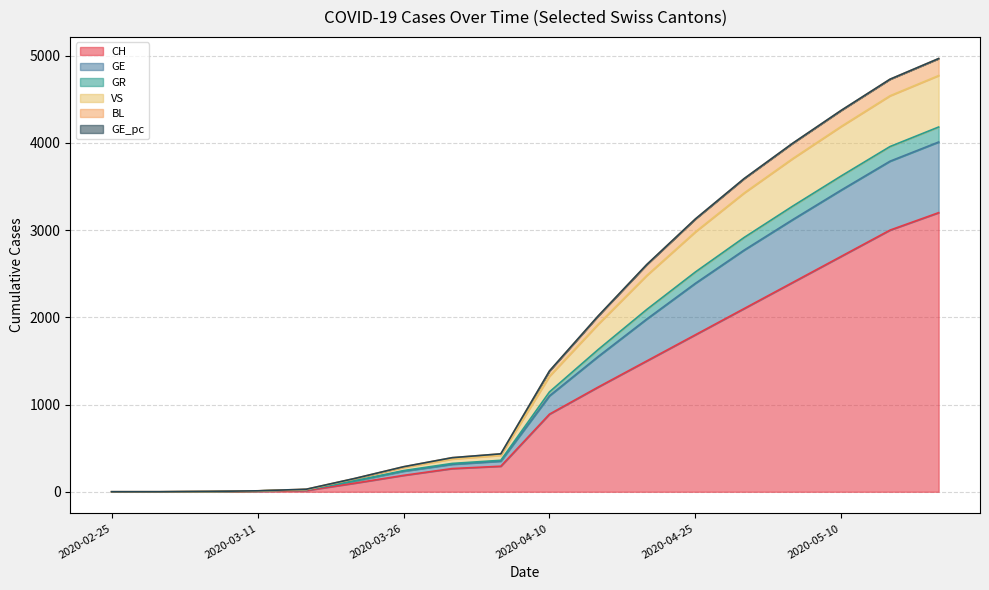

True or false: GE_pc and BL cross at least once.

False